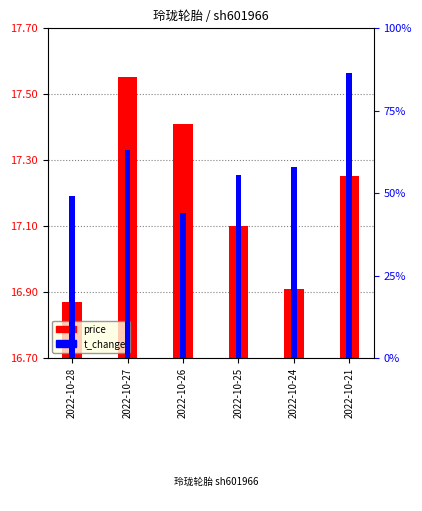

True or false: t_change has a value of 1.2 at 2022-10-24.

True